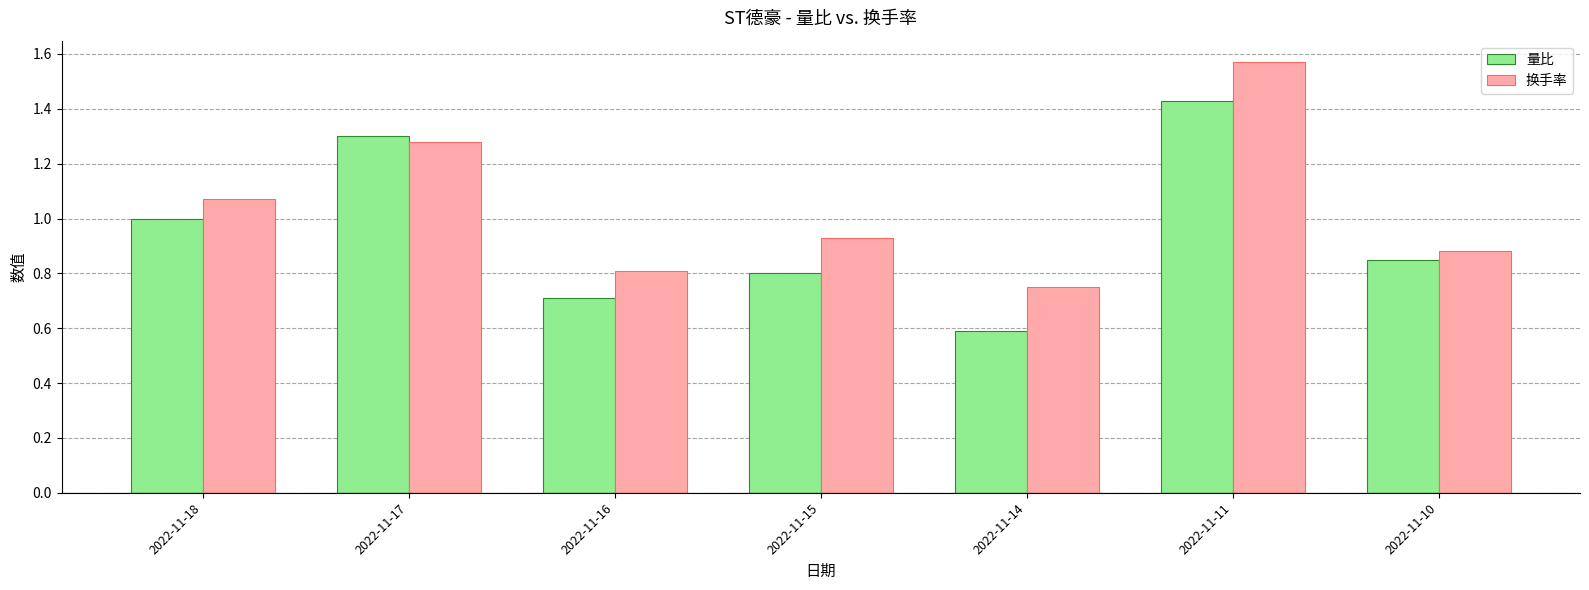

How many bars are there in total?

14